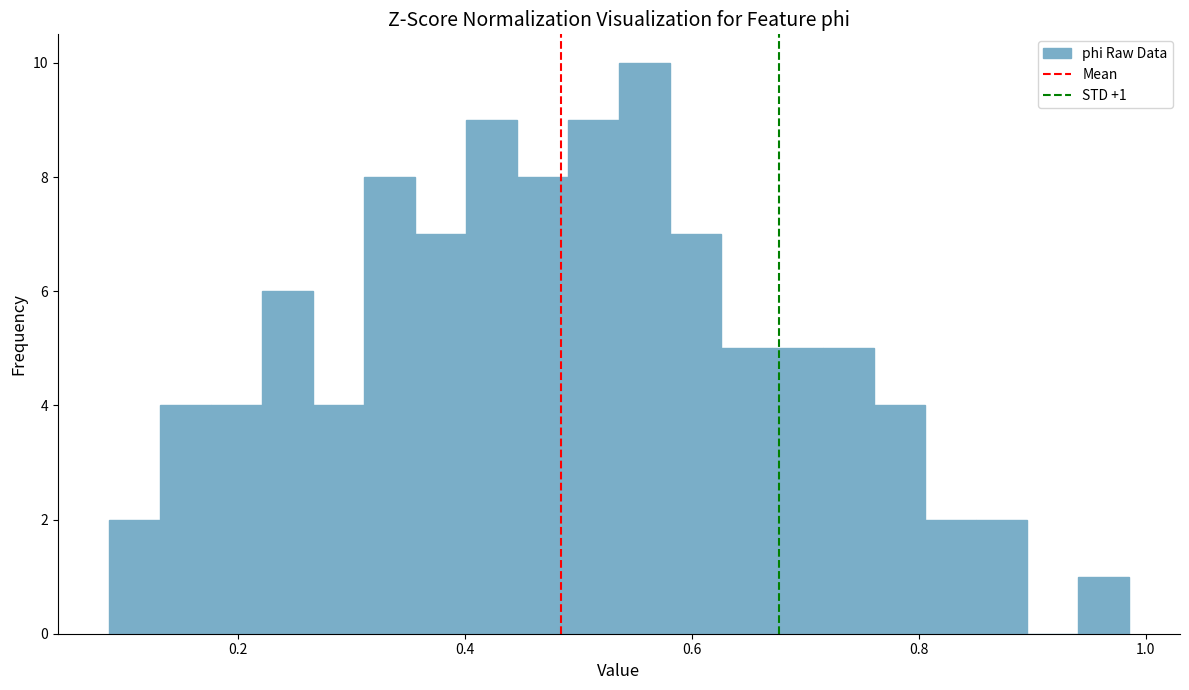

Read against the x-axis, roughly where is the centre of the tallest bar?

0.56